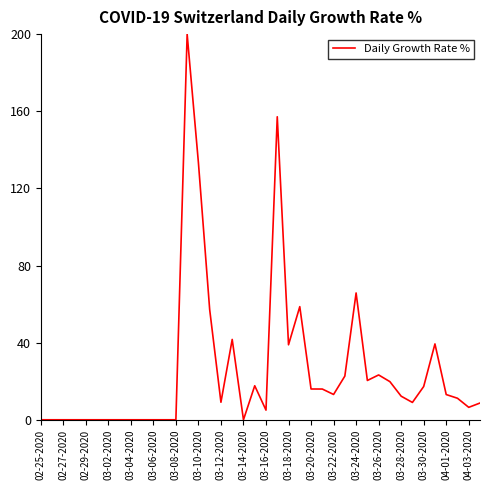

What is the greatest value displayed?

200.0